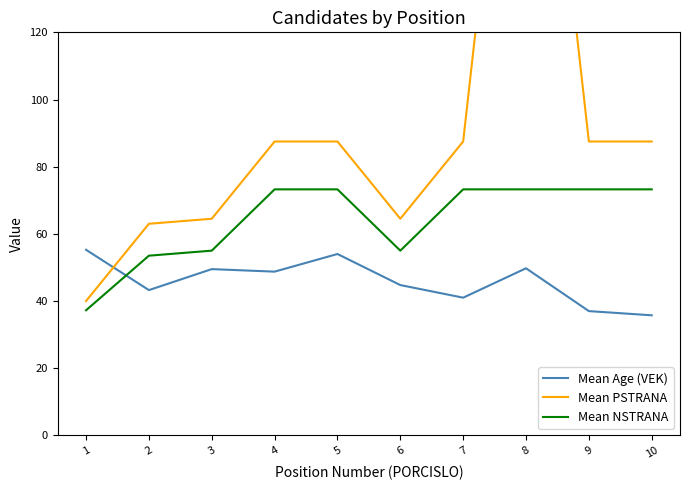

How many data points in Mean Age (VEK) are above 48?

5